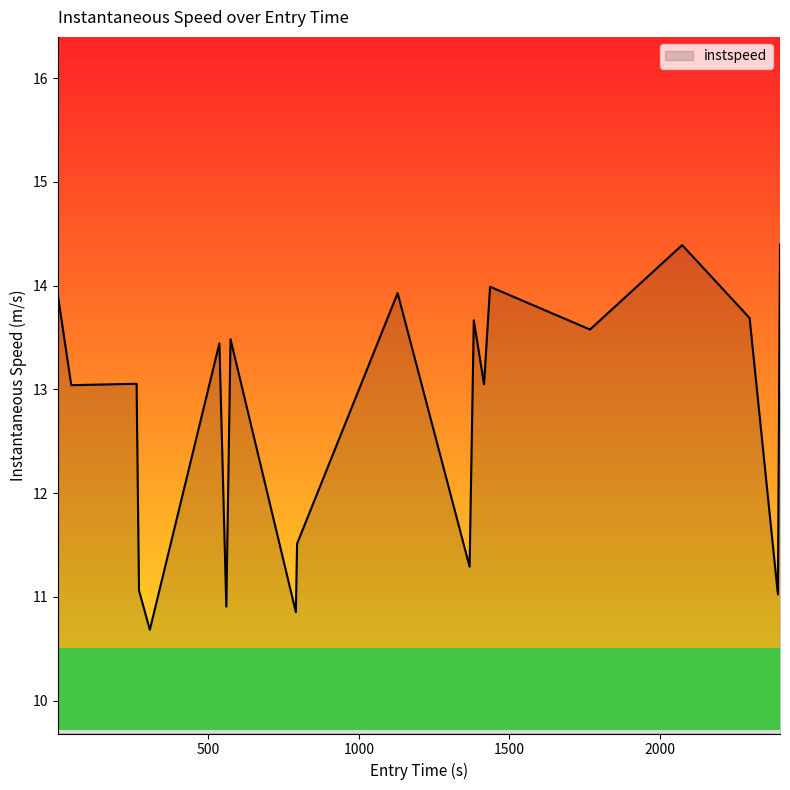

What is the maximum value shown in the chart?

14.4